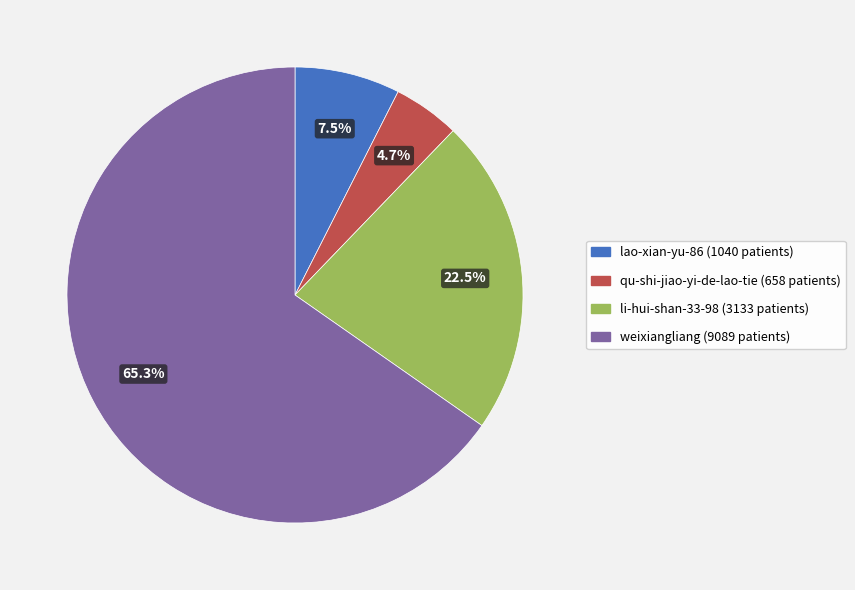

How much of the chart is everything except li-hui-shan-33-98?

77.5%